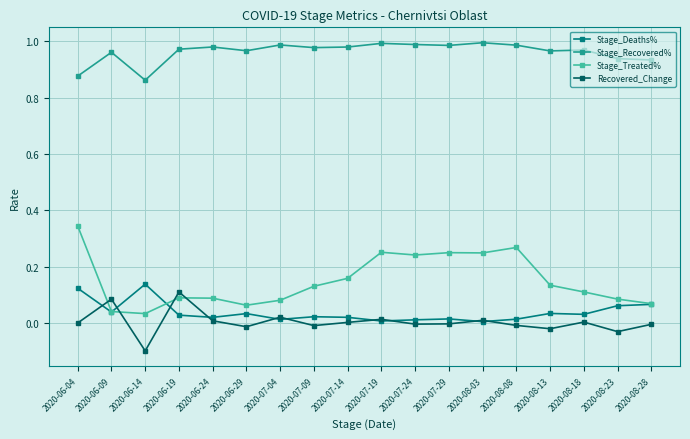

How many distinct data groups are displayed?

4